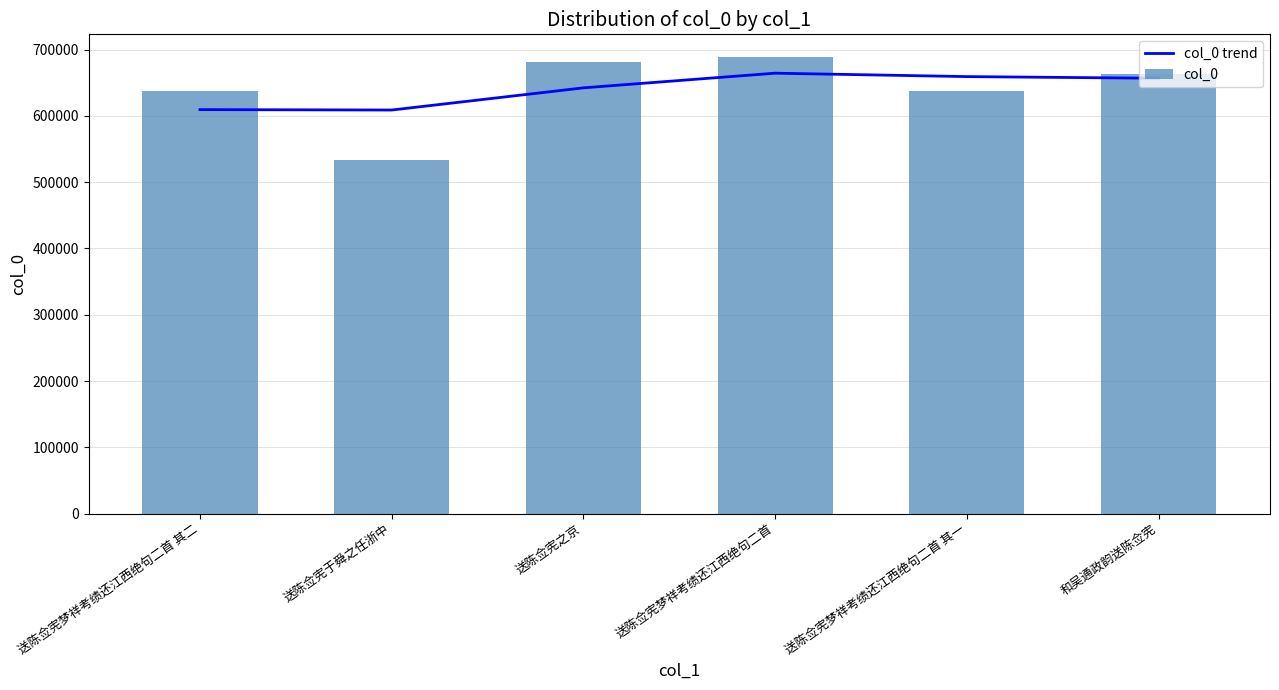

How many values in the col_0 trend series are below 656655?

3